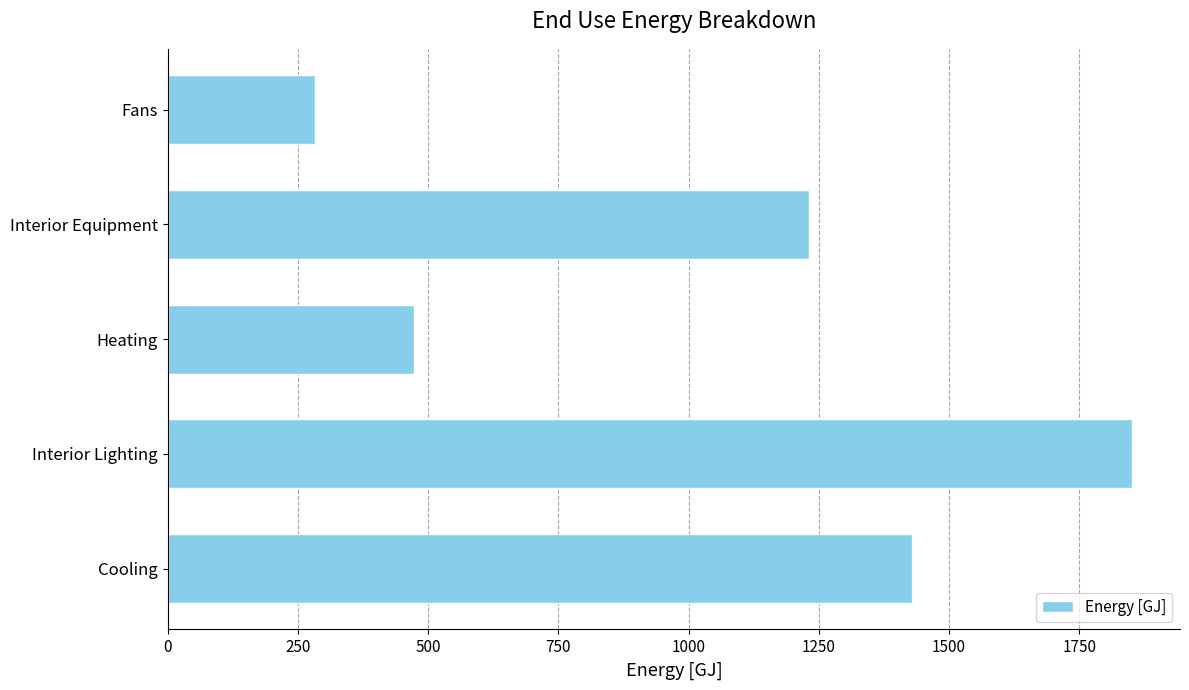

Does the chart contain any negative values?

No